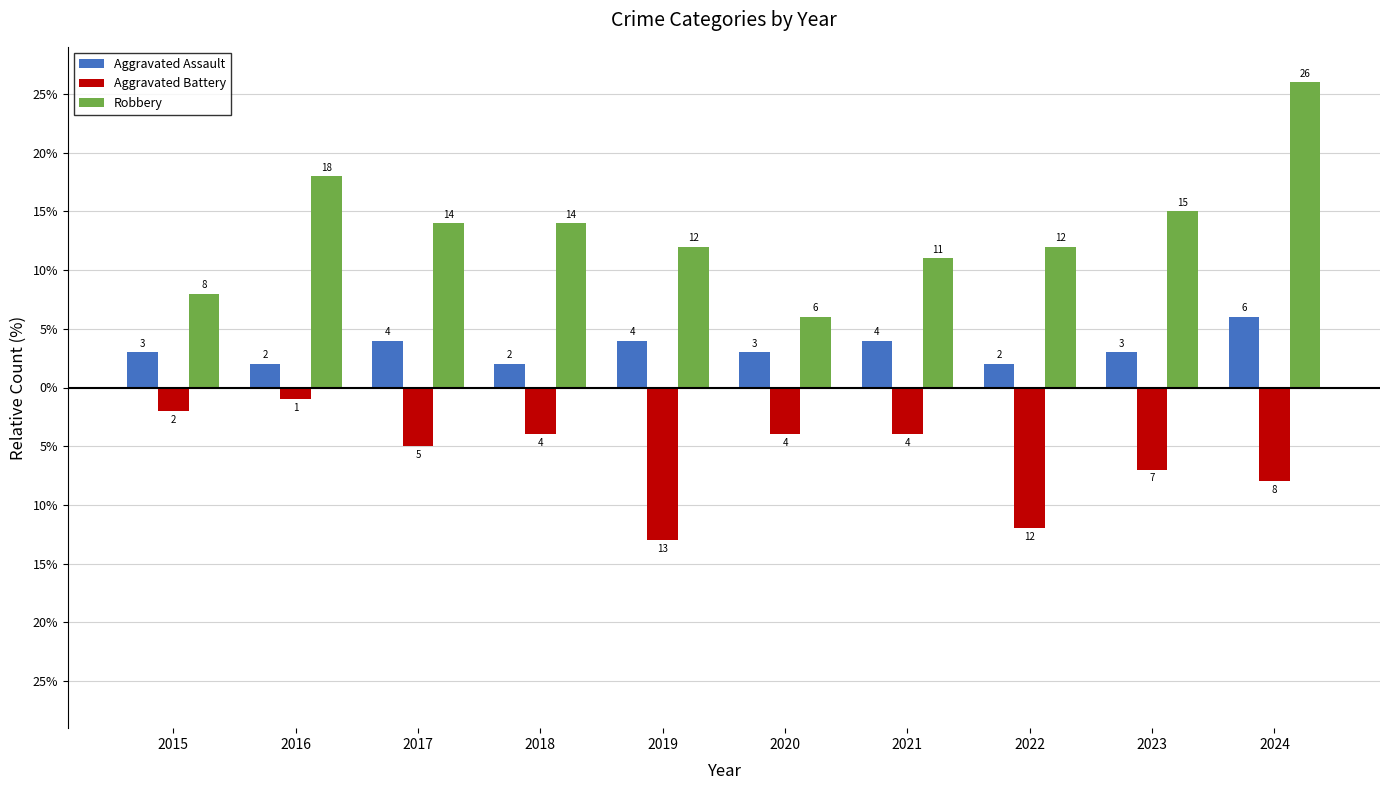

What are all the series names shown in the legend?

Aggravated Assault, Aggravated Battery, Robbery